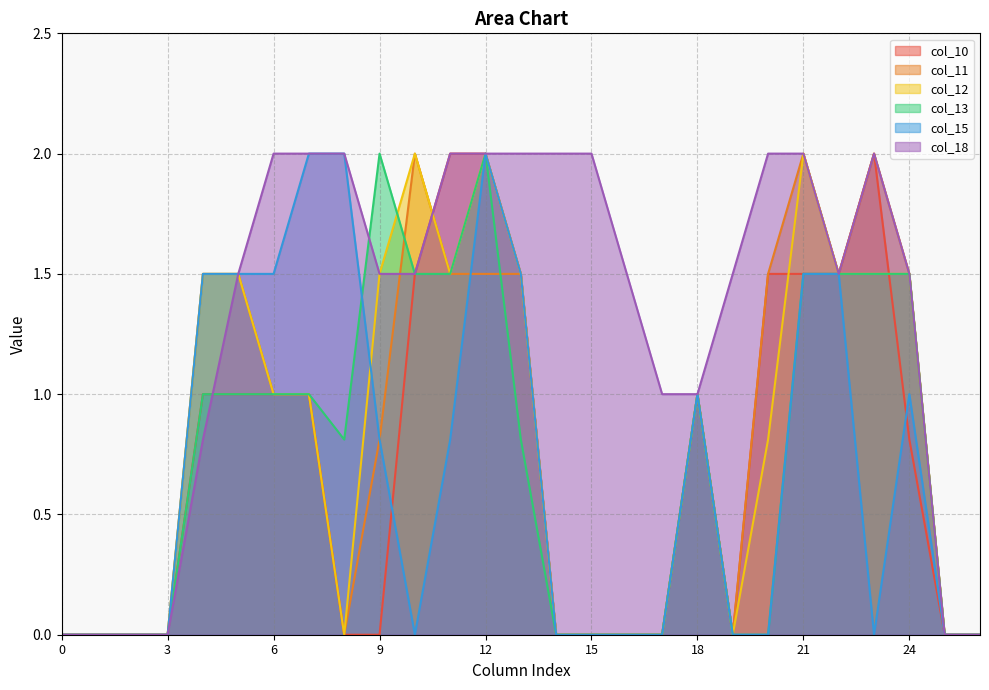

Where is col_11 nearest to the value 1?

6